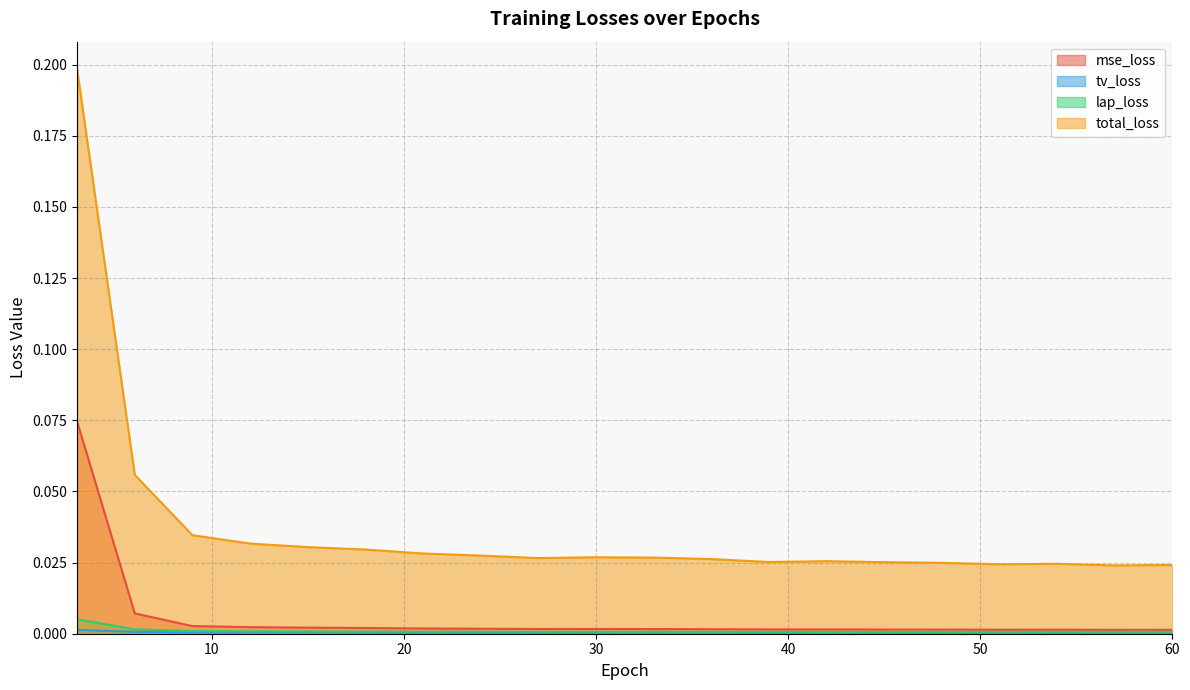

Which has a higher value, 57 or 54?

54